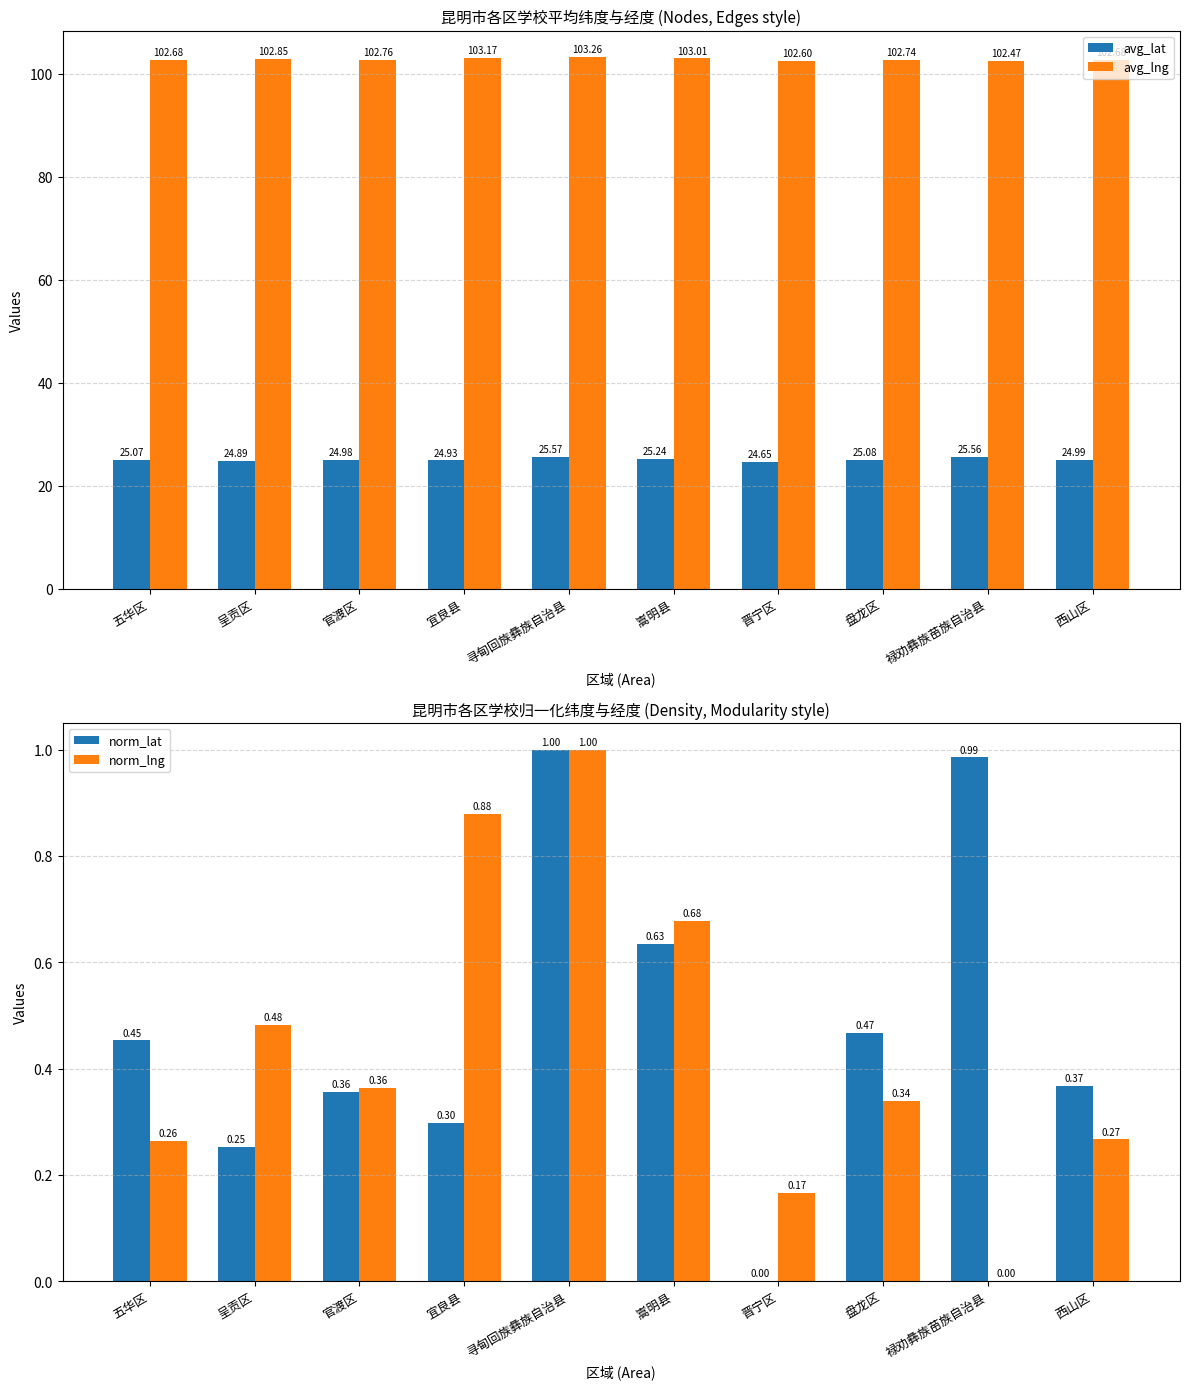

Is it true that avg_lng equals 103.0 at 嵩明县?

True